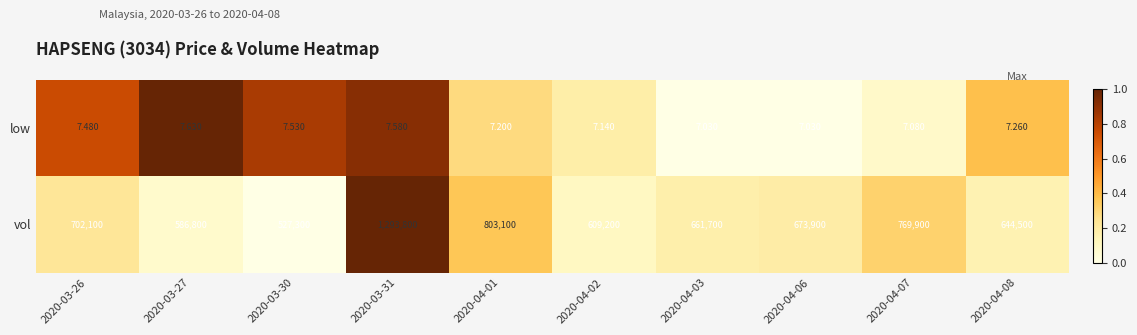

Which series changed the most between 2020-04-01 and 2020-04-06?

vol